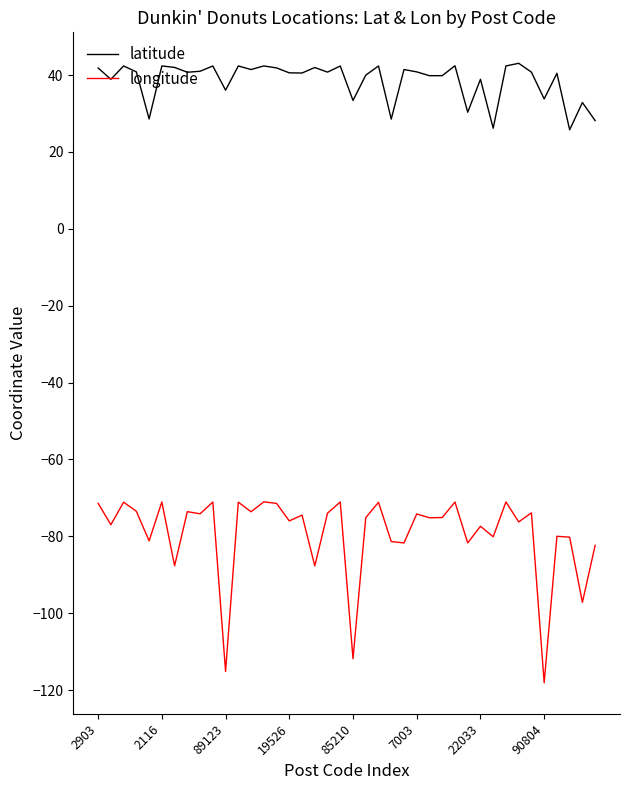

What is the difference between the maximum and minimum values in the longitude series?

47.1